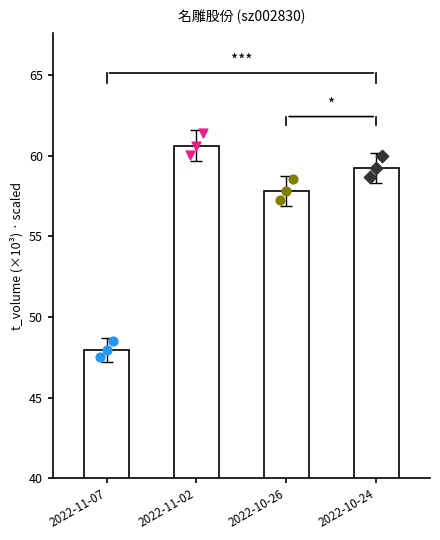

What is the change in value from 2022-11-07 to 2022-10-24?

+11.3